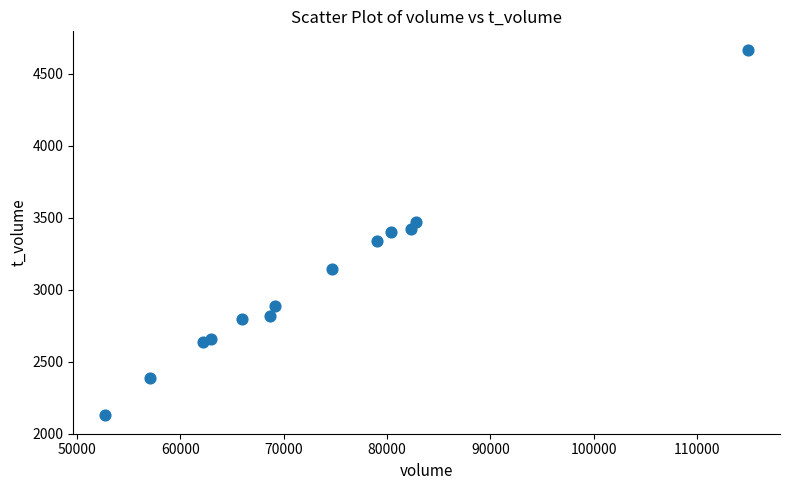

What is the range of X values (max minus min)?

62172